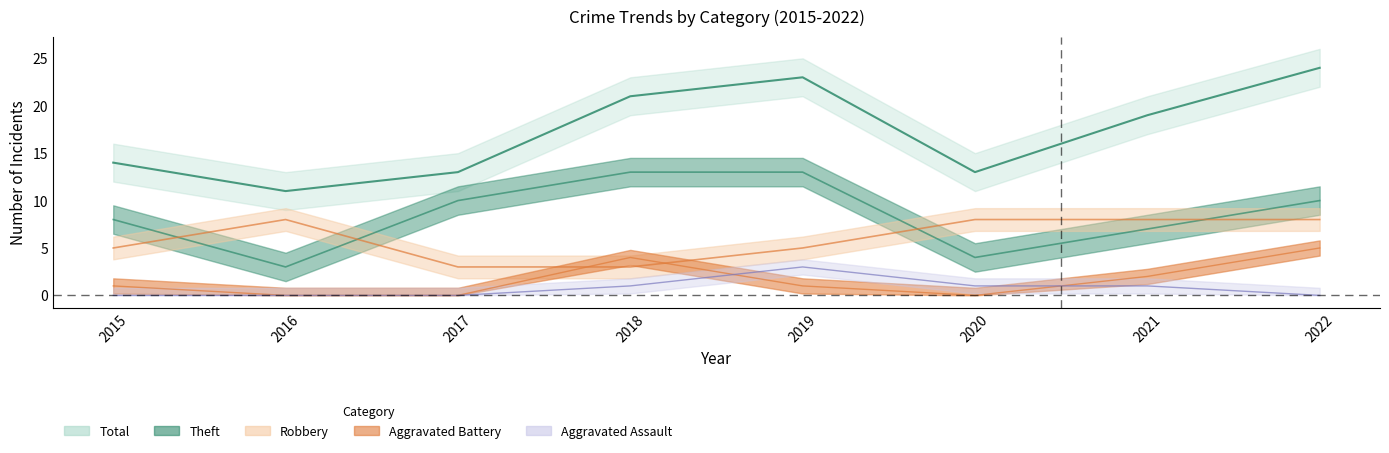

Which series has the largest range (max minus min)?

Total